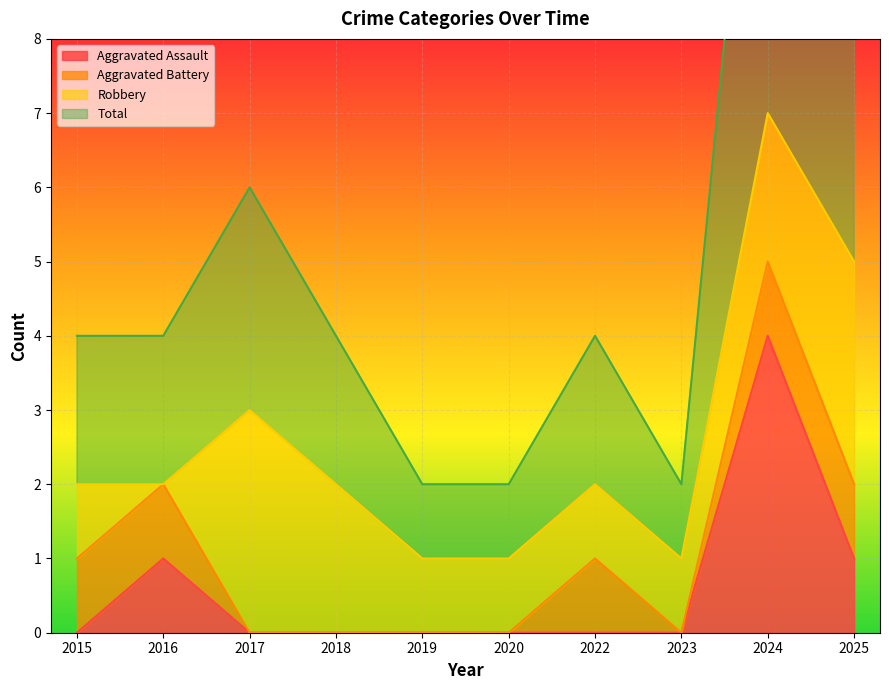

At how many categories does at least one series exceed 0?

10